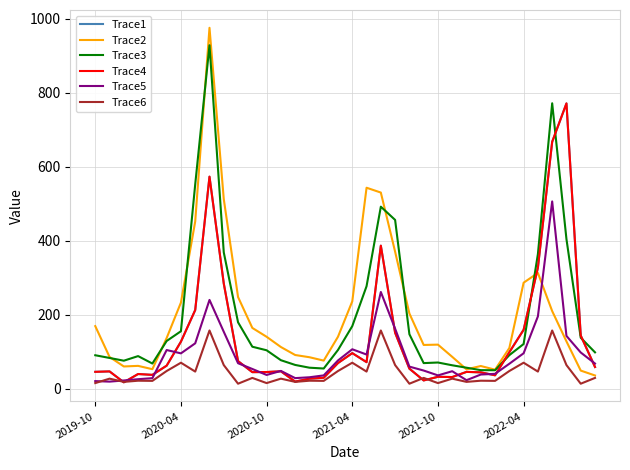

How many lines are shown in the chart?

6